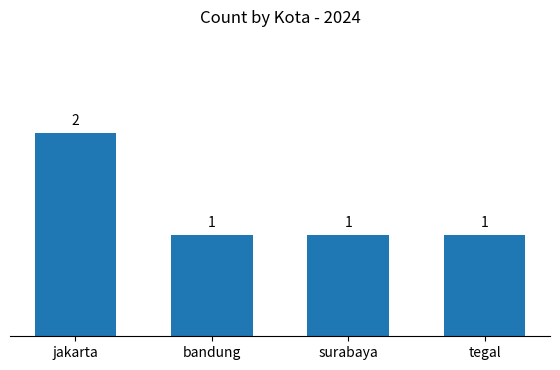

Reading left to right, transcribe all the data shown in this chart.

2	1	1	1